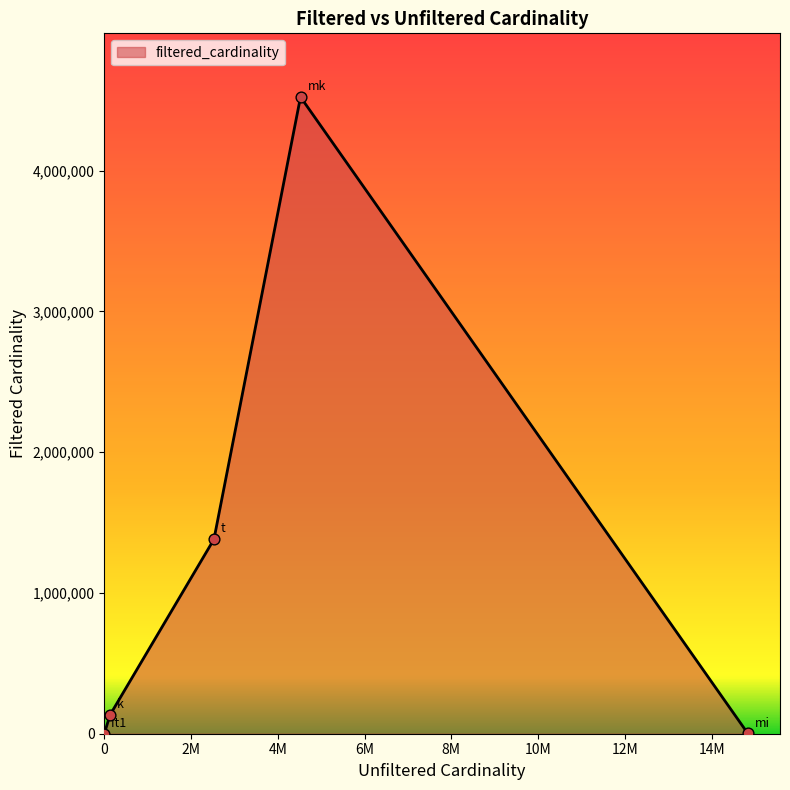

True or false: there are more than 0 points higher than both neighbors.

True